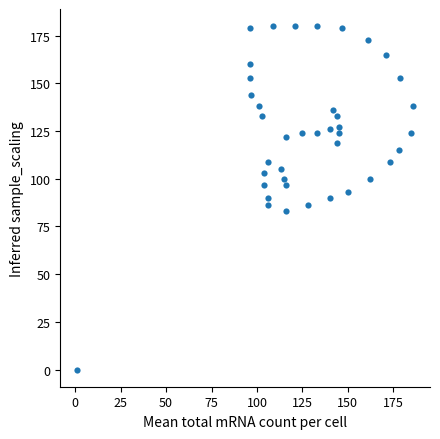

What is the range of X values (max minus min)?

185